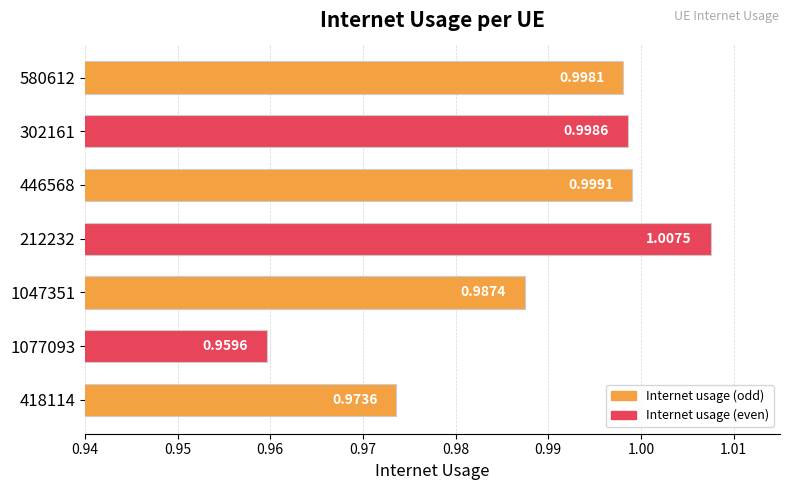

Rank the categories by value from highest to lowest.

212232, 446568, 302161, 580612, 1047351, 418114, 1077093